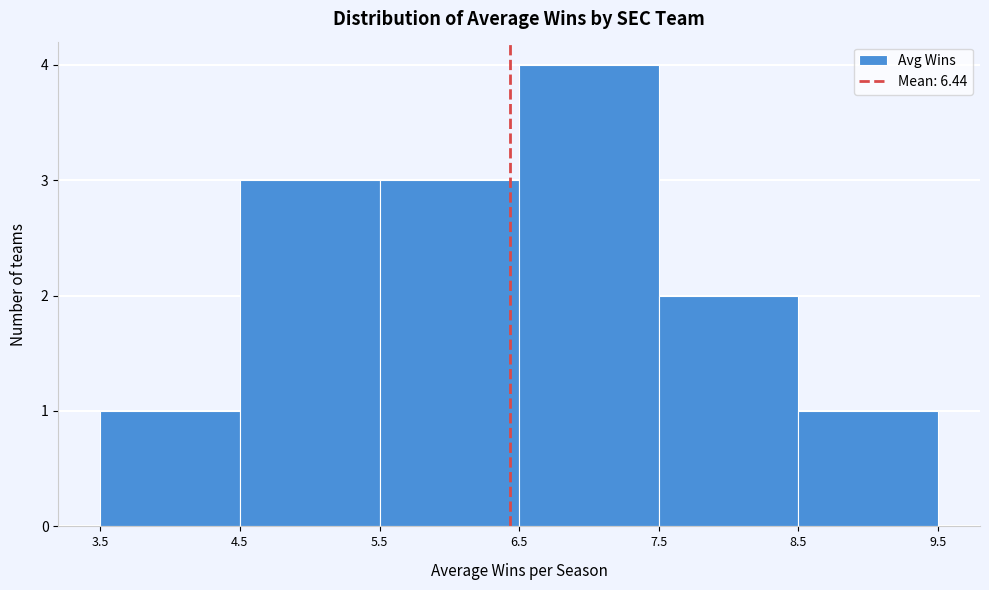

Reading left to right, transcribe this chart: for each bar, give the range it covers on the x-axis and its height. The values are not printed on the chart, so give them approximately, as read against the axis.

3.5 to 4.5: 1
4.5 to 5.5: 3
5.5 to 6.5: 3
6.5 to 7.5: 4
7.5 to 8.5: 2
8.5 to 9.5: 1